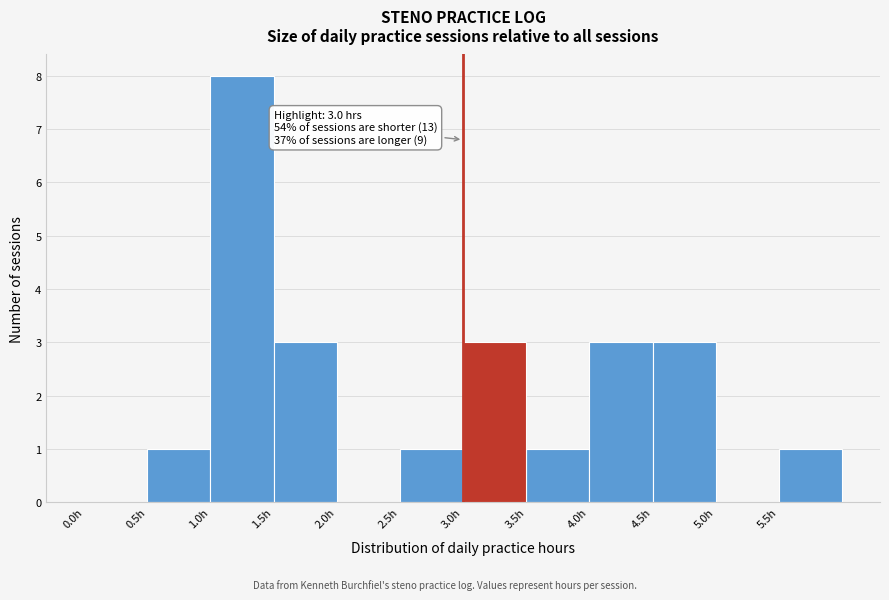

Over which range of the x-axis is the bar tallest?

1.0 to 1.5